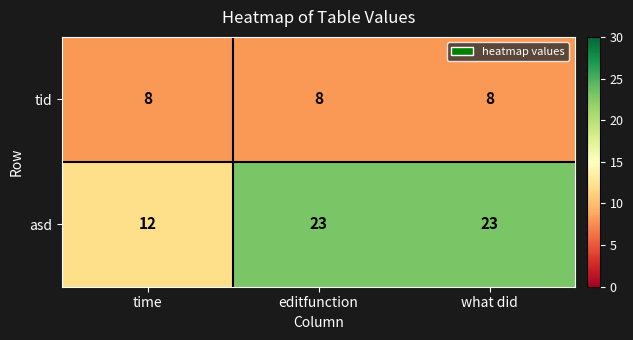

Which series has the largest total across all categories?

asd